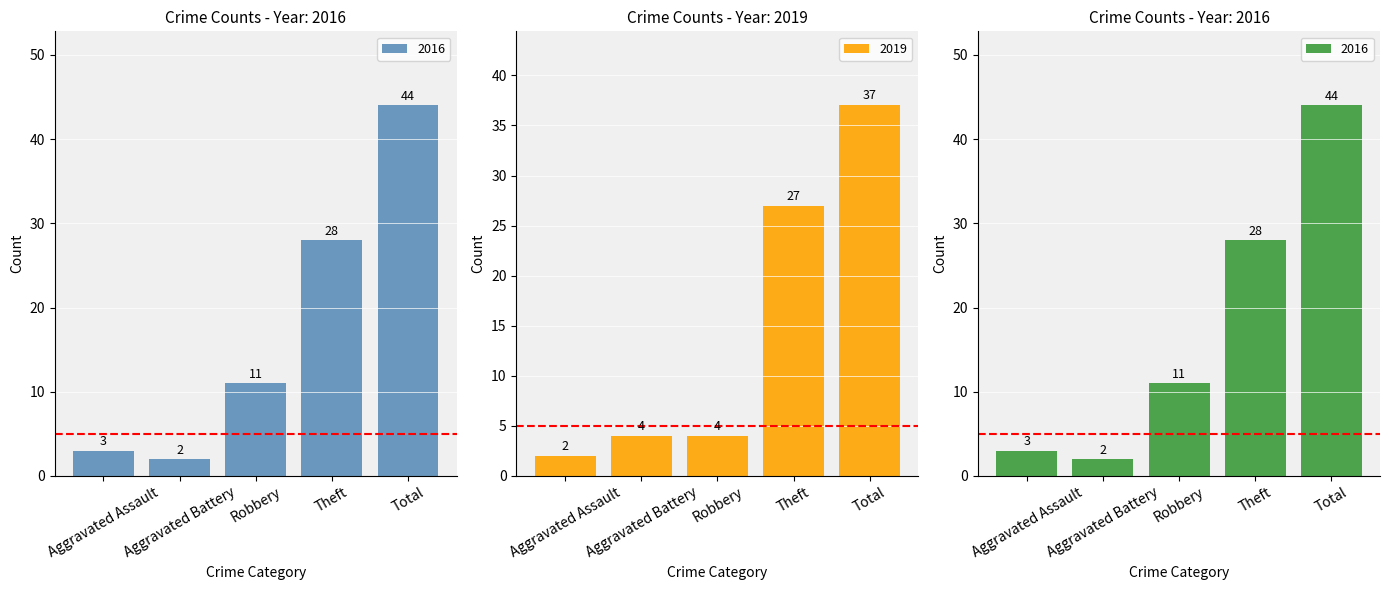

What is the average value of the 2019 series?

15